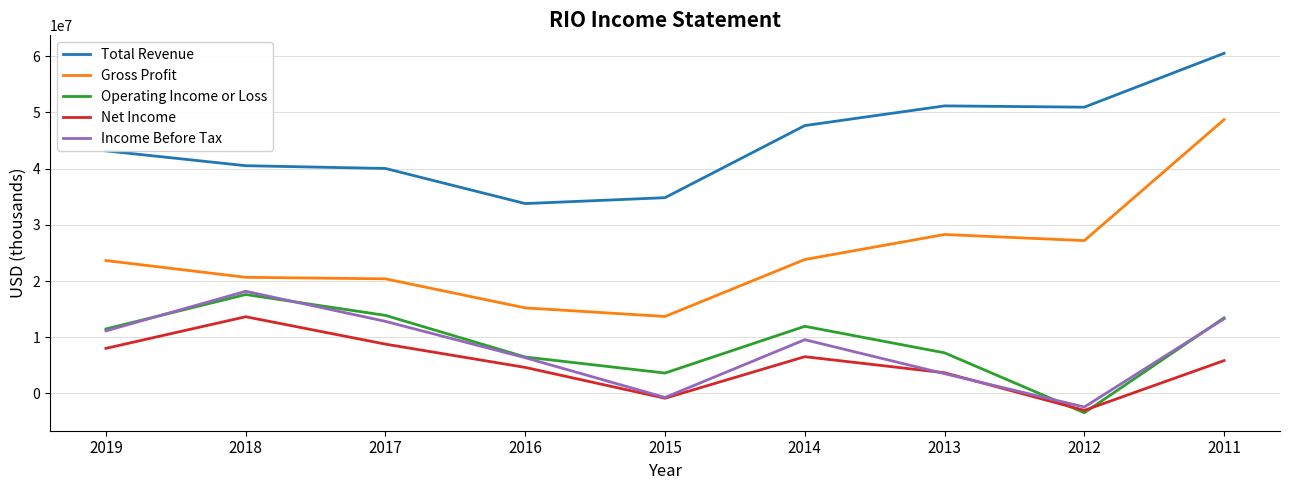

What is the total value across all series at 2017?

95871000